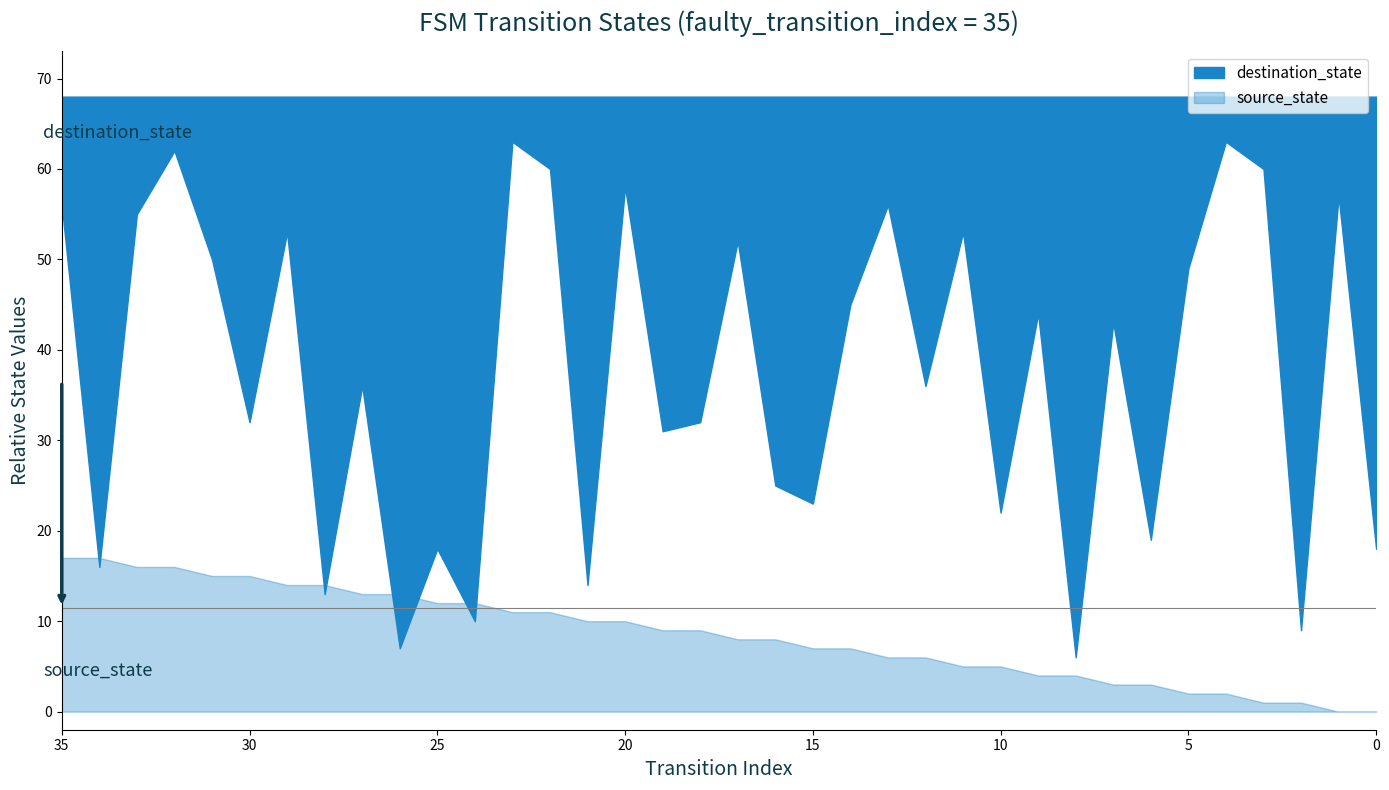

What is the maximum value for source_state?

17